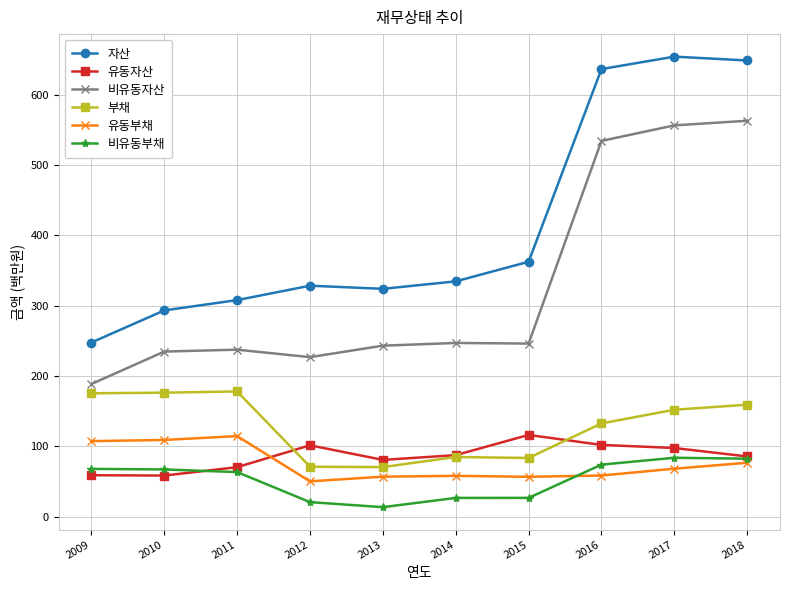

The value of 자산 at 2017 is 654.1. True or false?

True